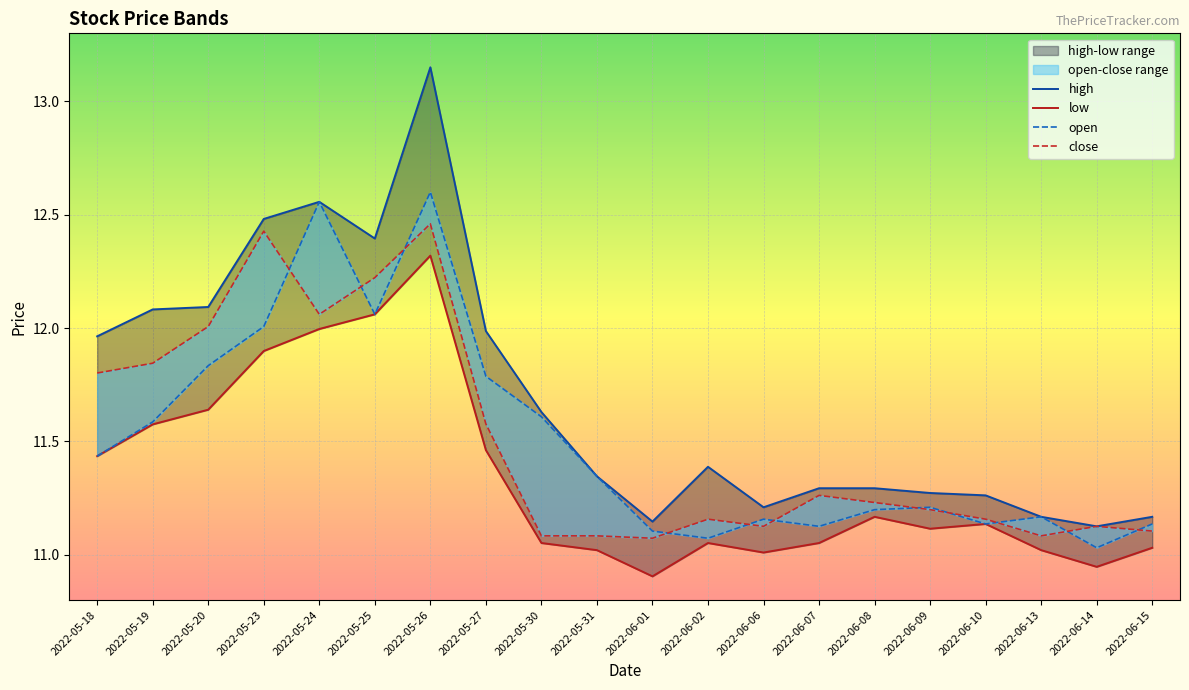

What is the smallest value displayed?

10.9